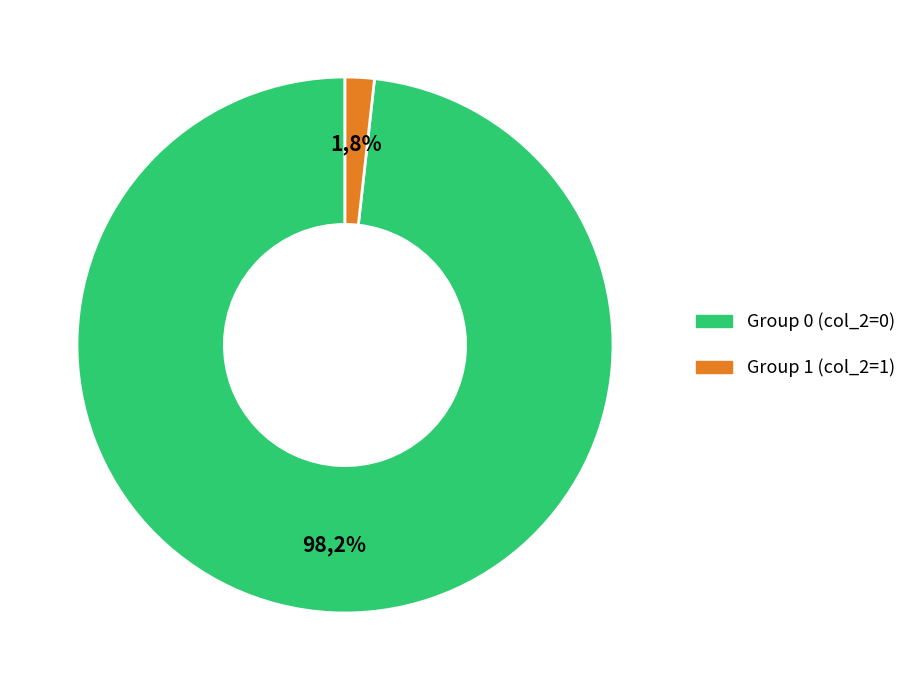

Is it true that col_2=1 is 14% of the pie?

False